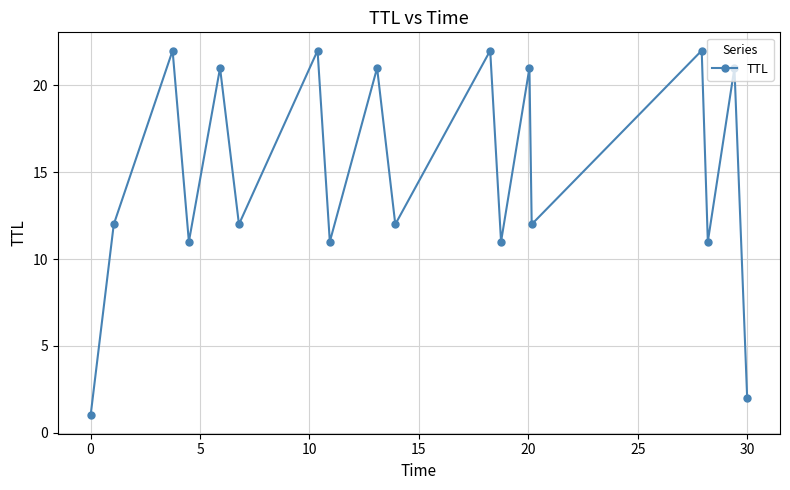

How many distinct data groups are displayed?

1